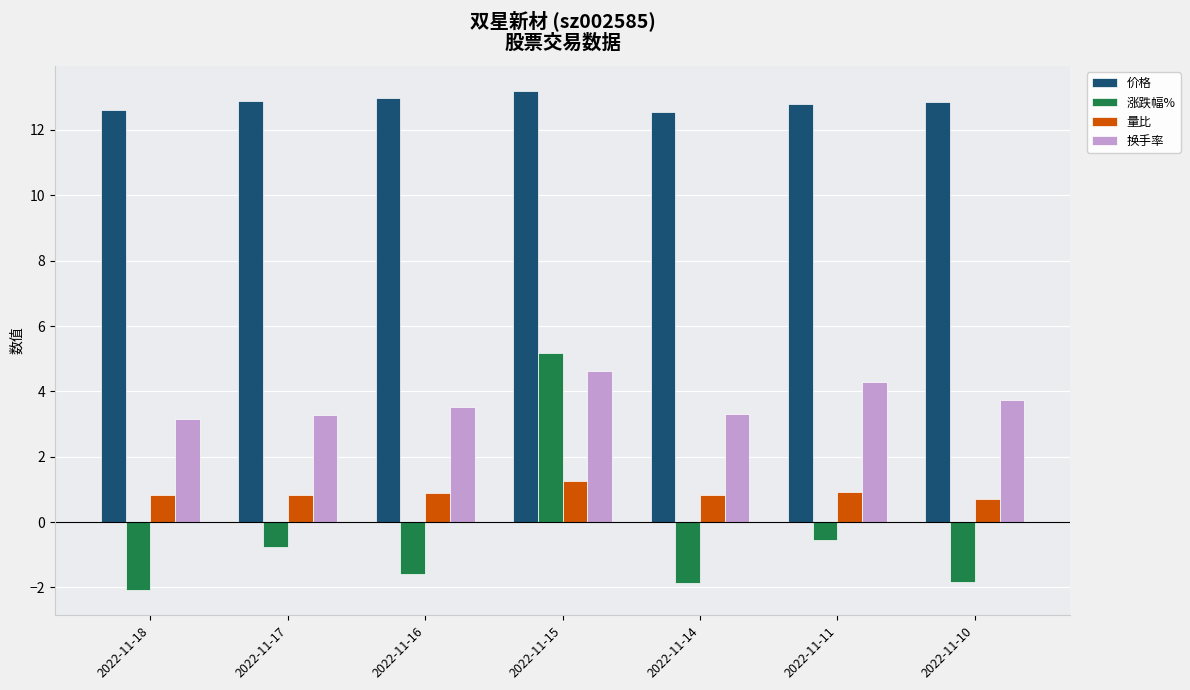

Which series has the widest spread of values?

涨跌幅%